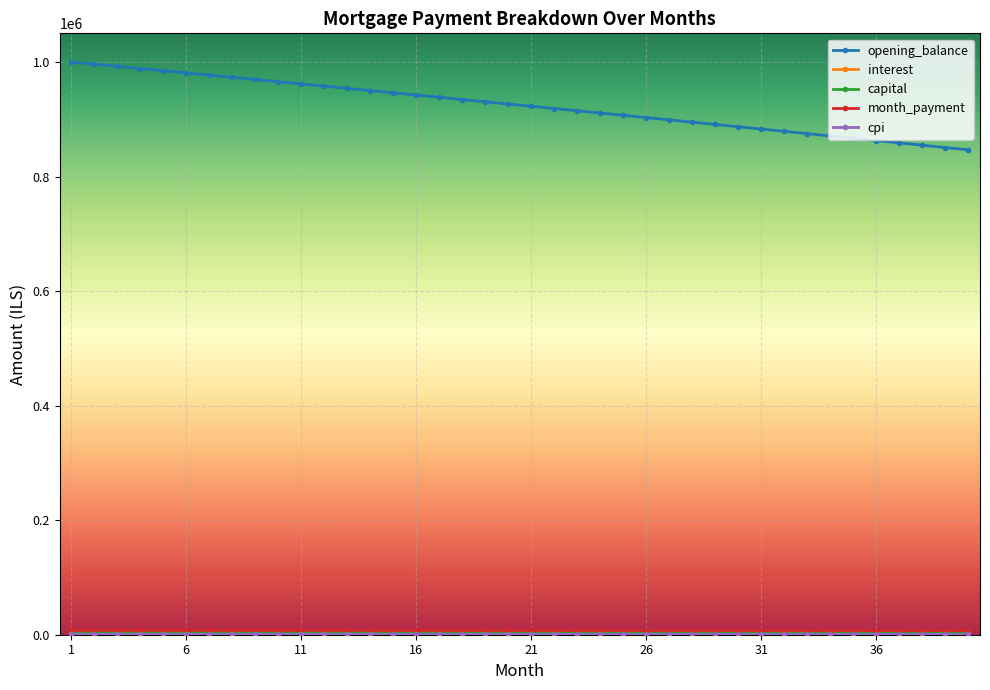

At how many categories does at least one series exceed 471268?

40